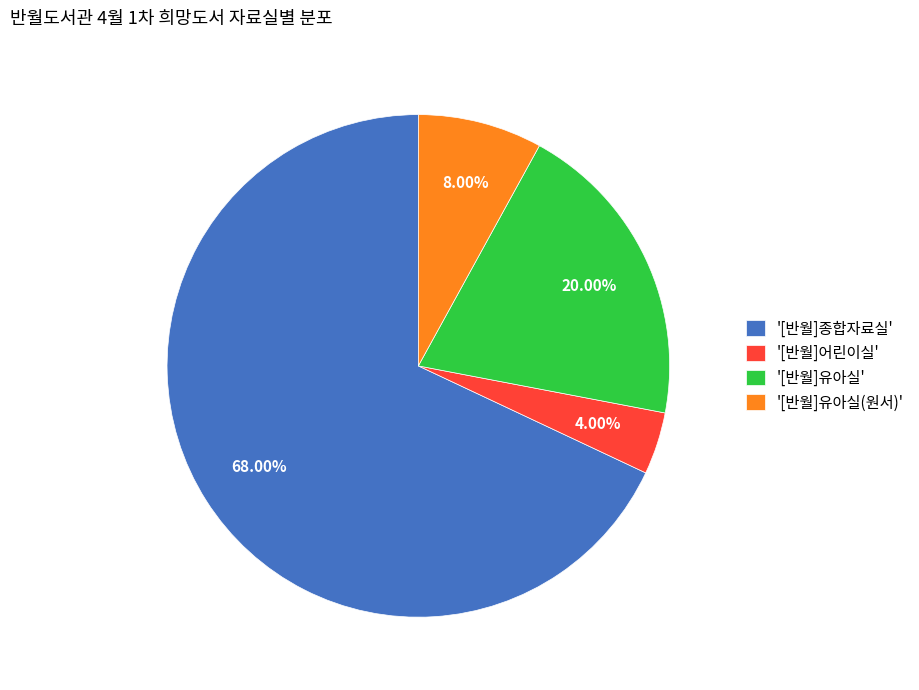

How many segments does this pie chart have?

4